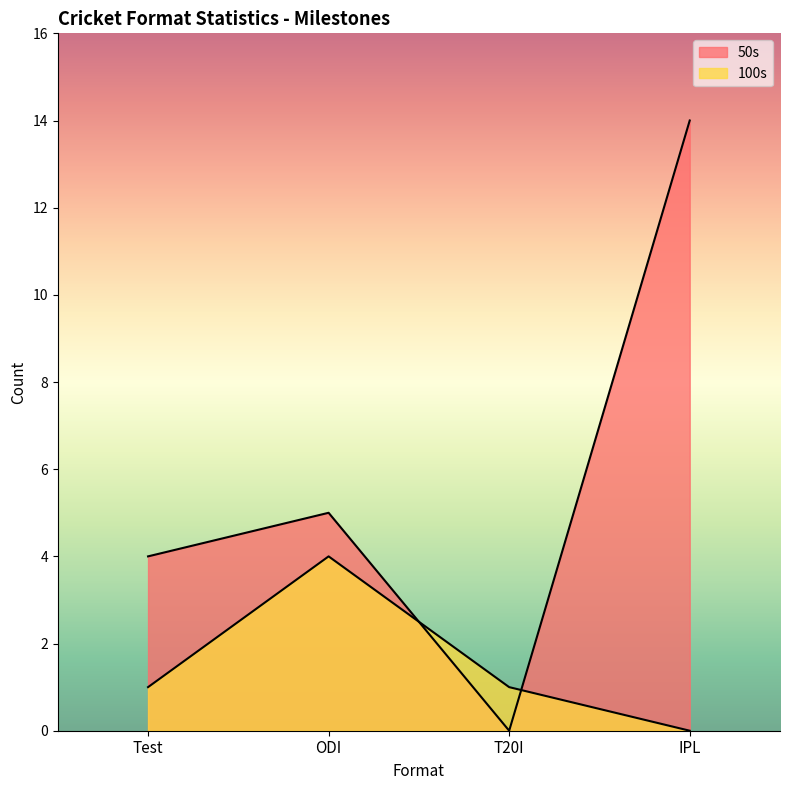

What is the label of the 3rd point from the right?

ODI